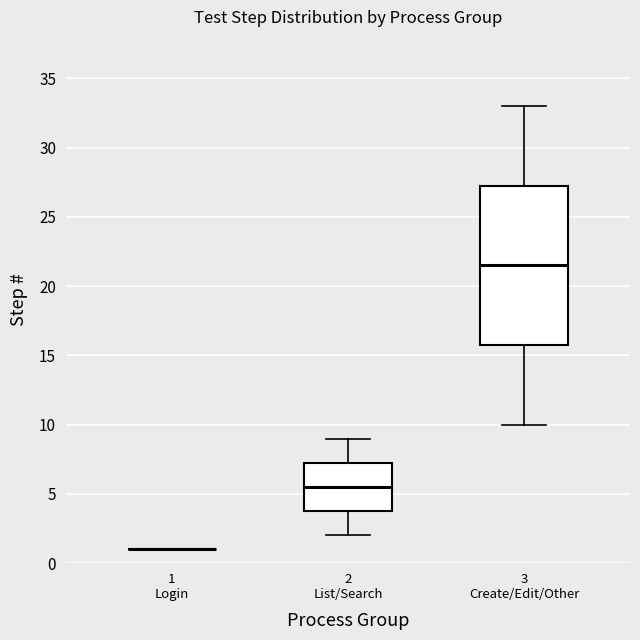

Where is the lower edge of the box for 2 List/Search on the y-axis? The values are not printed on the chart, so give them approximately, as read against the axis.

4.0